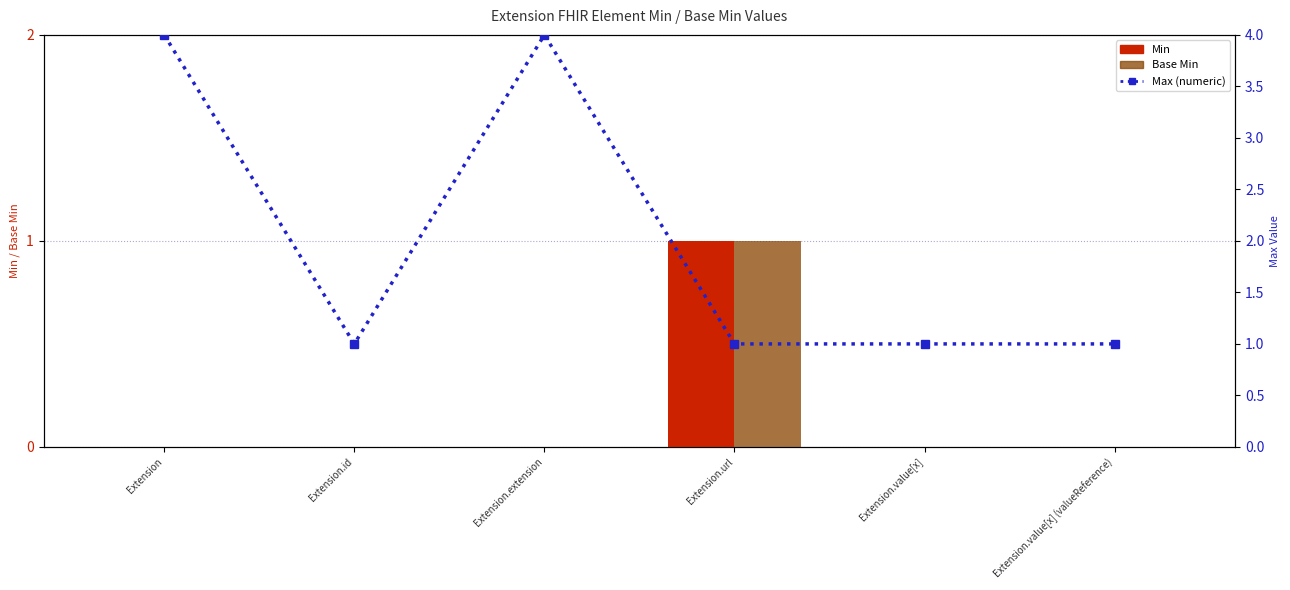

Is it true that Max (numeric) equals 4 at Extension?

True